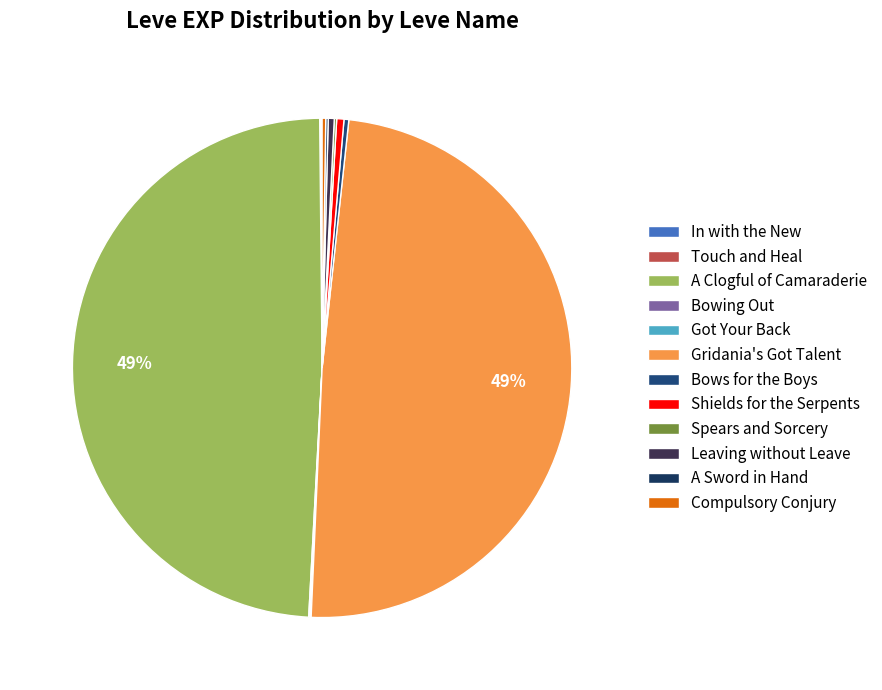

The A Sword in Hand slice represents 0% of the pie. True or false?

True